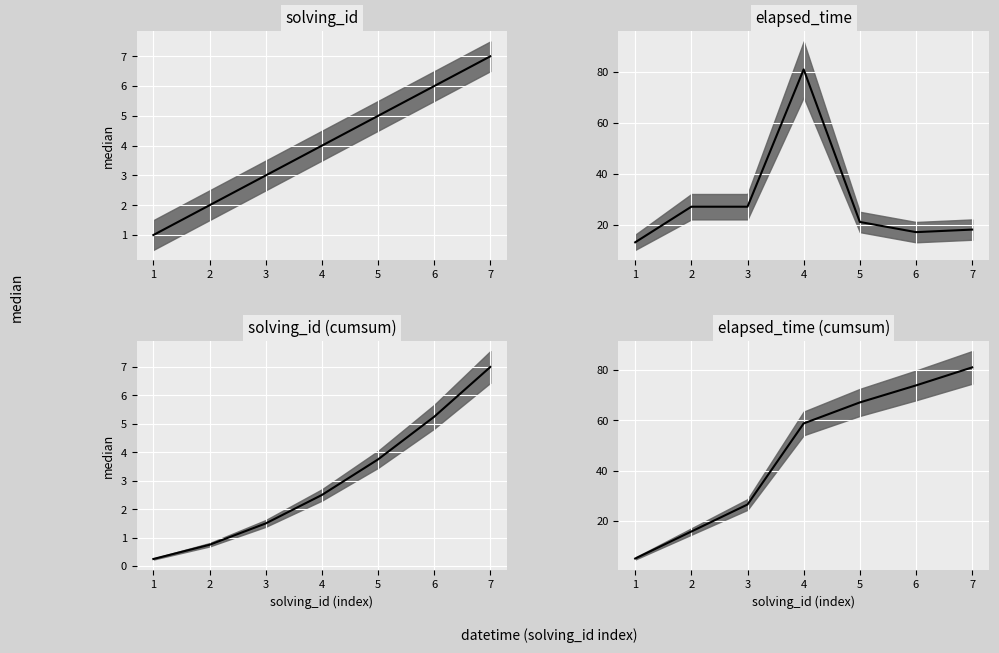

Reading left to right, what are all the values shown in this chart?

solving_id median: 1.0	2.0	3.0	4.0	5.0	6.0	7.0
elapsed_time median: 13.0	27.0	27.0	81.0	21.0	17.0	18.0
solving_id (cumsum) median: 0.2	0.8	1.5	2.5	3.8	5.2	7.0
elapsed_time (cumsum) median: 5.2	15.9	26.6	58.8	67.1	73.9	81.0